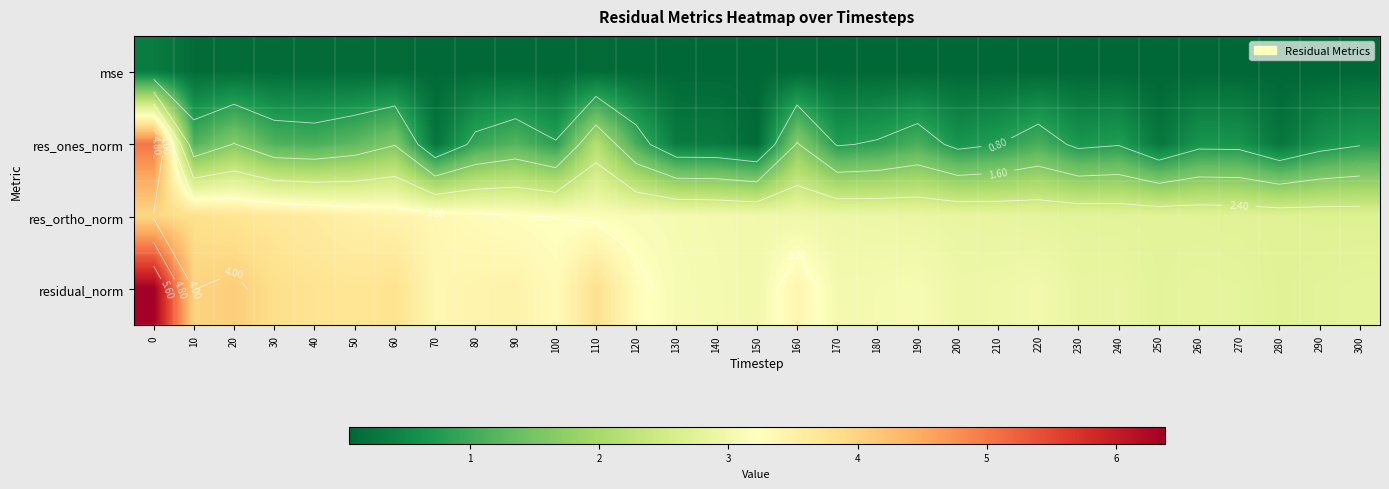

List the labels in order of residual_norm value, smallest first.

280, 290, 250, 300, 270, 260, 230, 240, 200, 210, 150, 220, 170, 180, 140, 130, 190, 120, 100, 70, 160, 80, 90, 50, 40, 60, 110, 30, 10, 20, 0